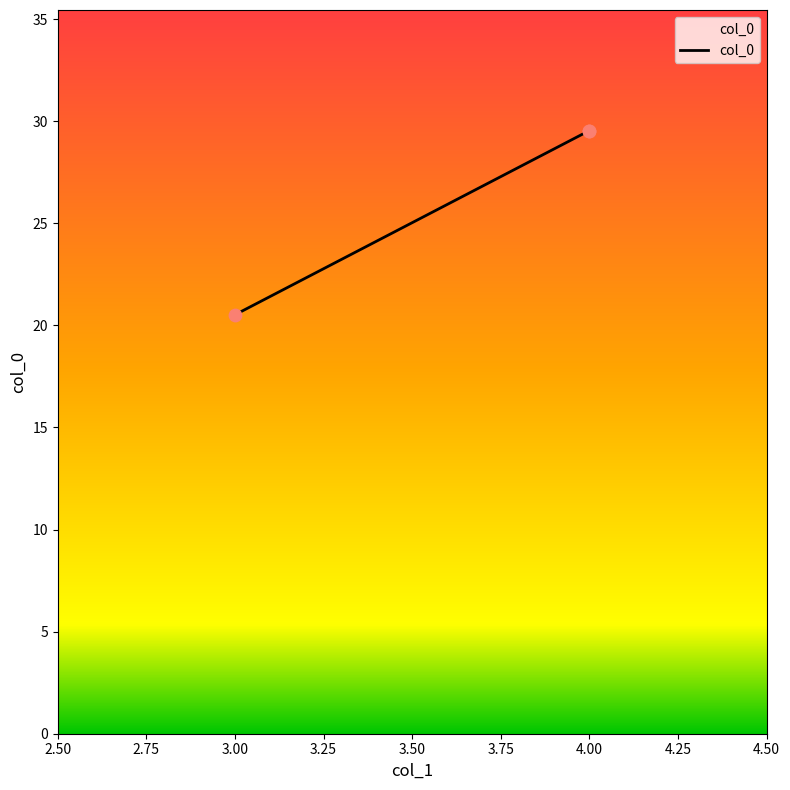

What is the change in value from 3 to 4?

+9.0